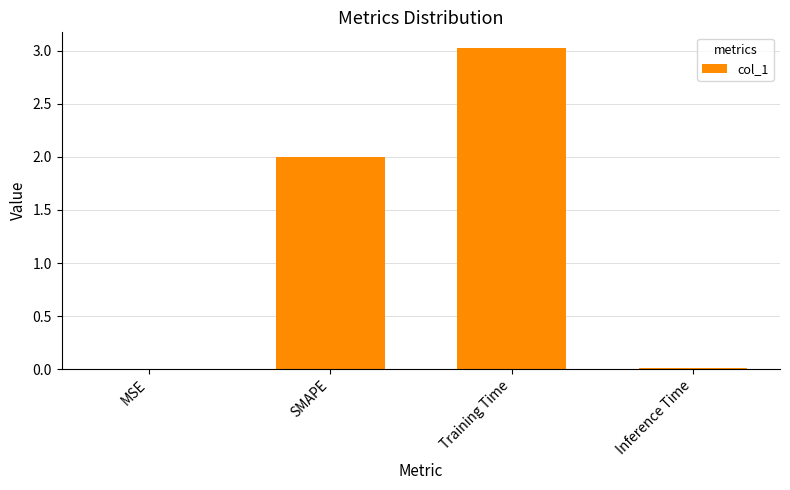

How many data points does each series have?

4